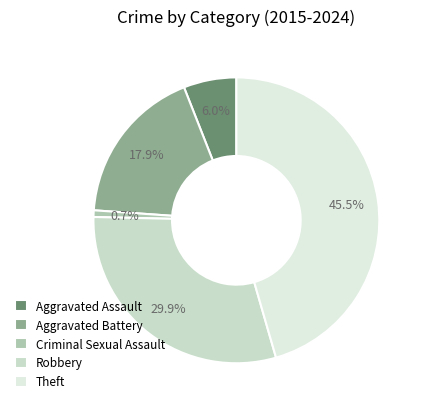

To the nearest percent, what is the difference between the Aggravated Battery and Robbery slice percentages?

12%